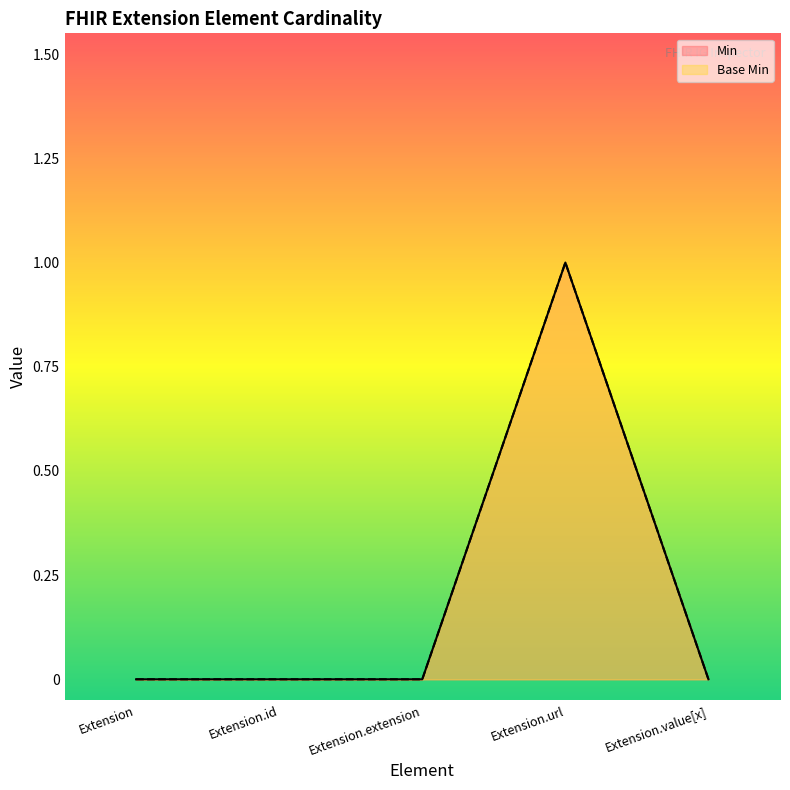

Count the number of data series in this chart.

2